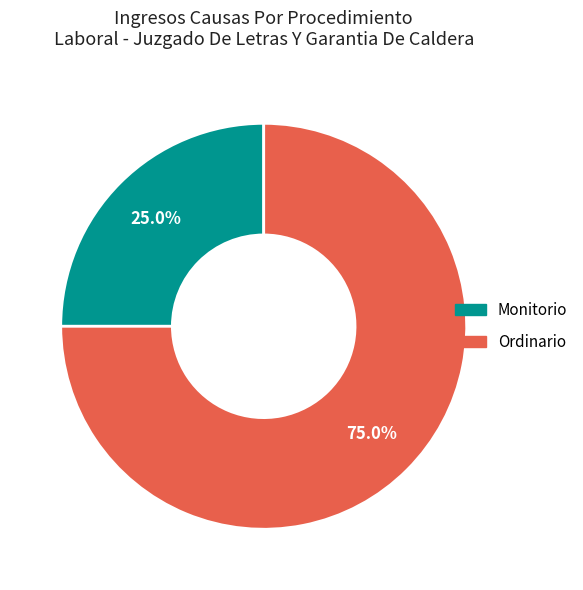

Count the number of slices in the pie.

2